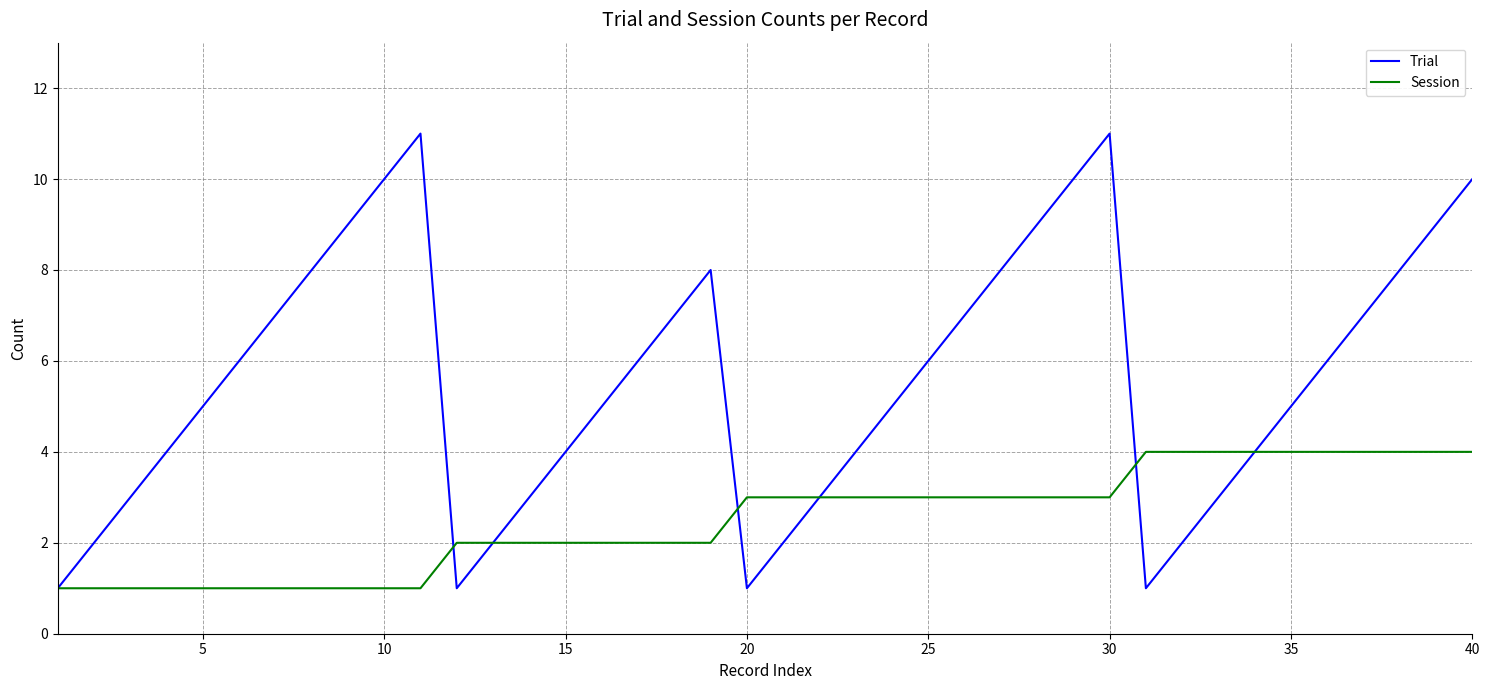

How many lines are shown in the chart?

2